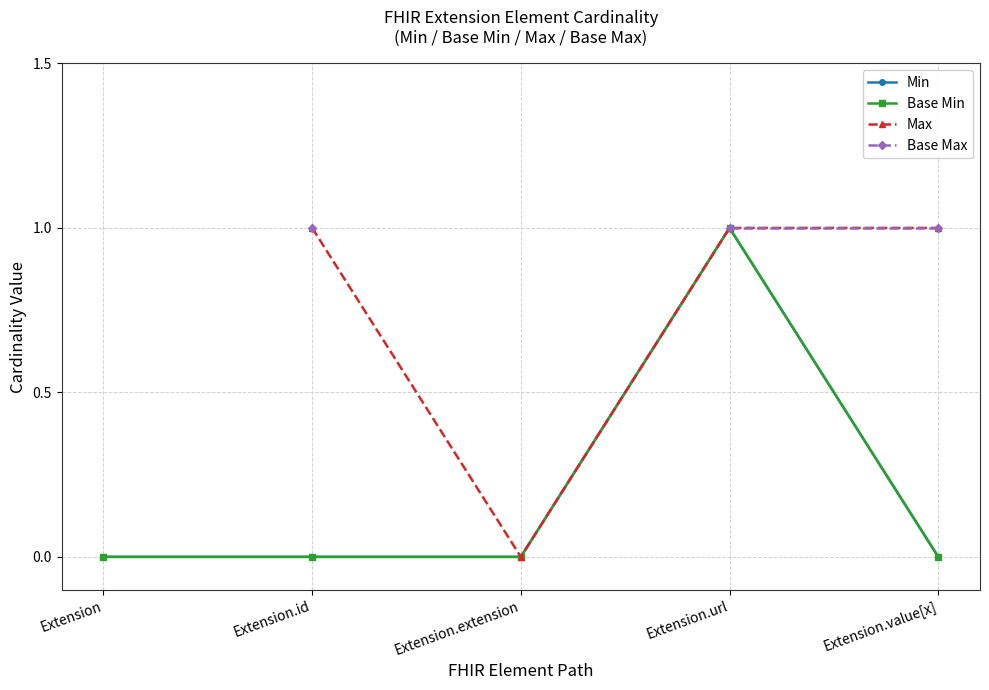

Is this an area chart (filled region under the line)?

No